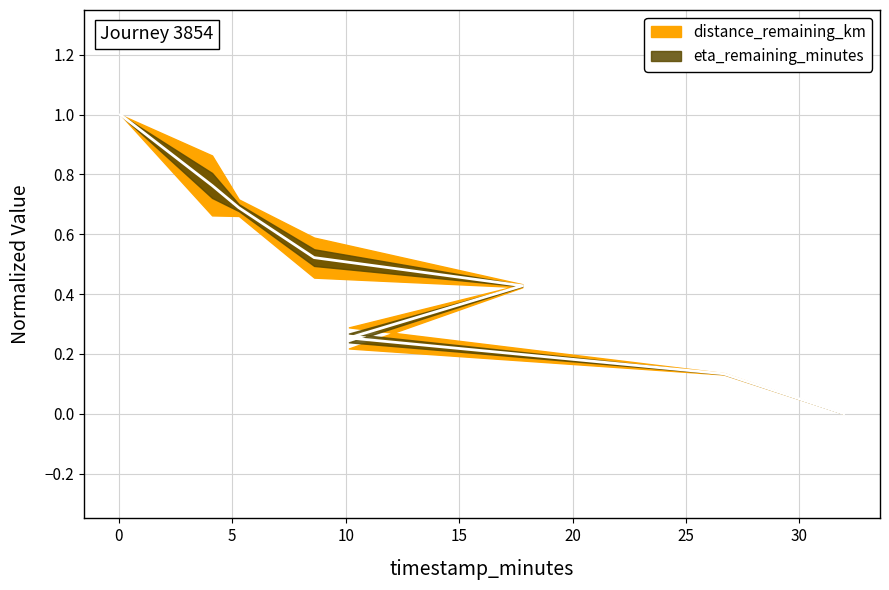

What is the maximum value shown in the chart?

1.0